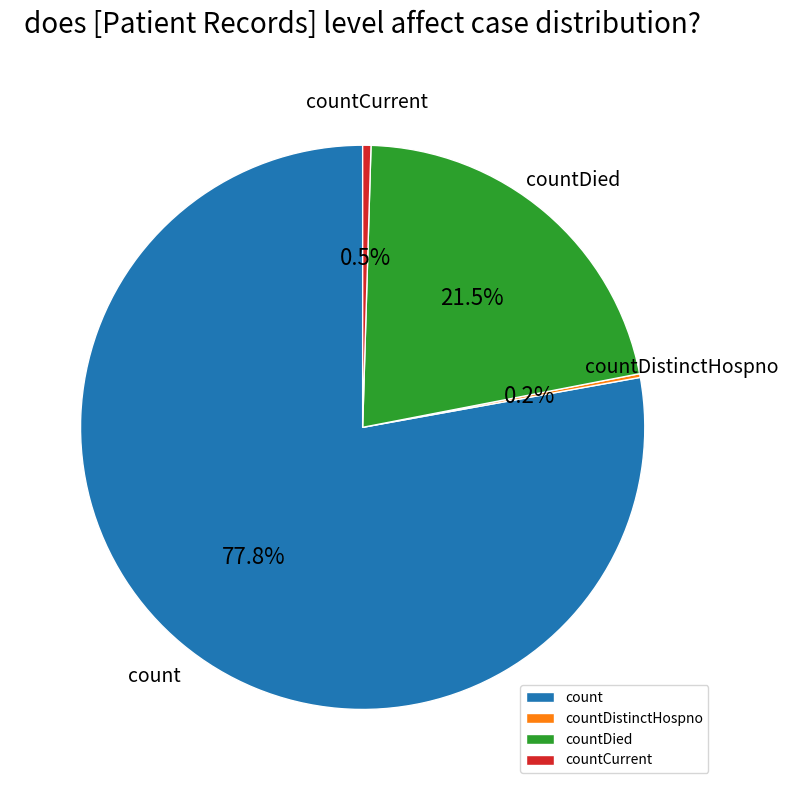

Between countCurrent and count, which is larger?

count